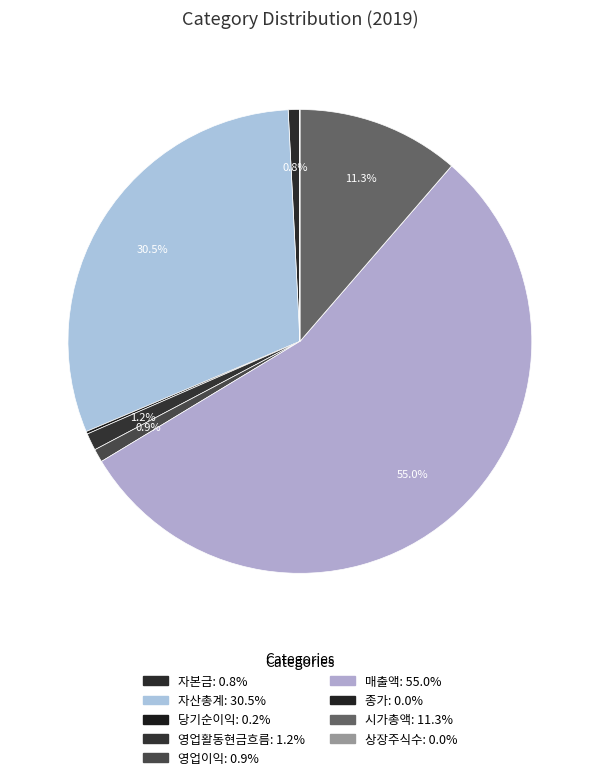

The 시가총액 slice represents 11% of the pie. True or false?

True